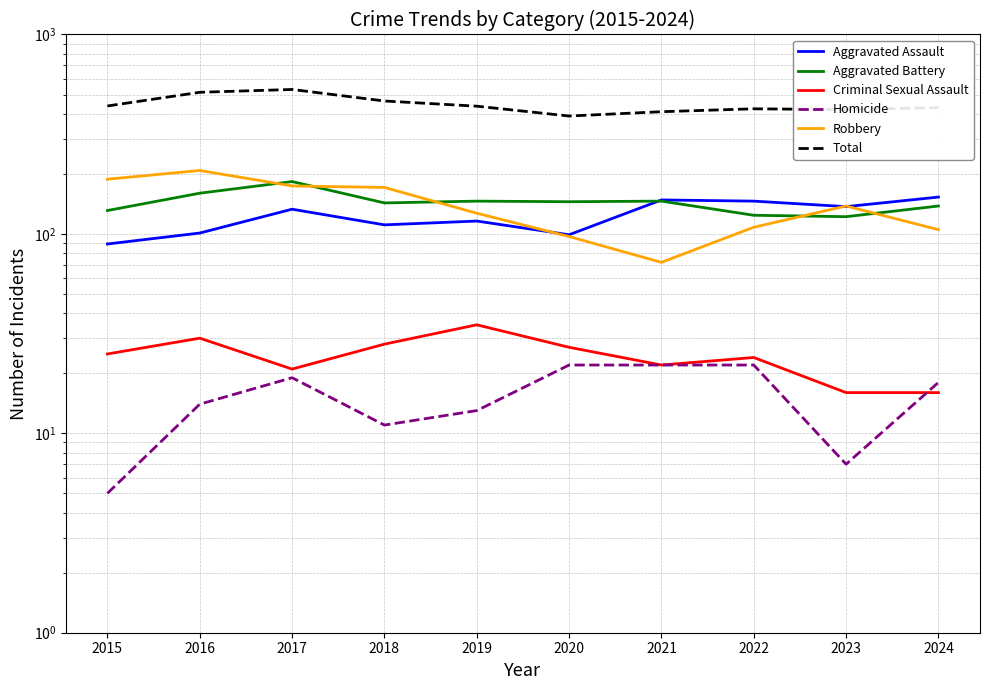

At which category does Total reach its first local valley?

2020